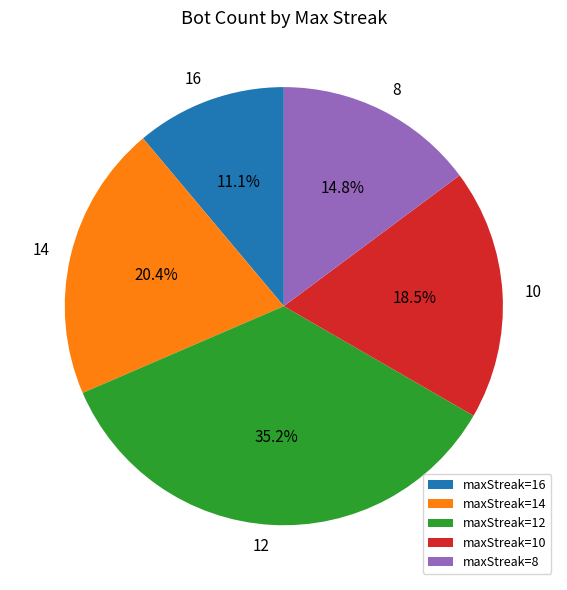

How many slices are in this pie chart?

5